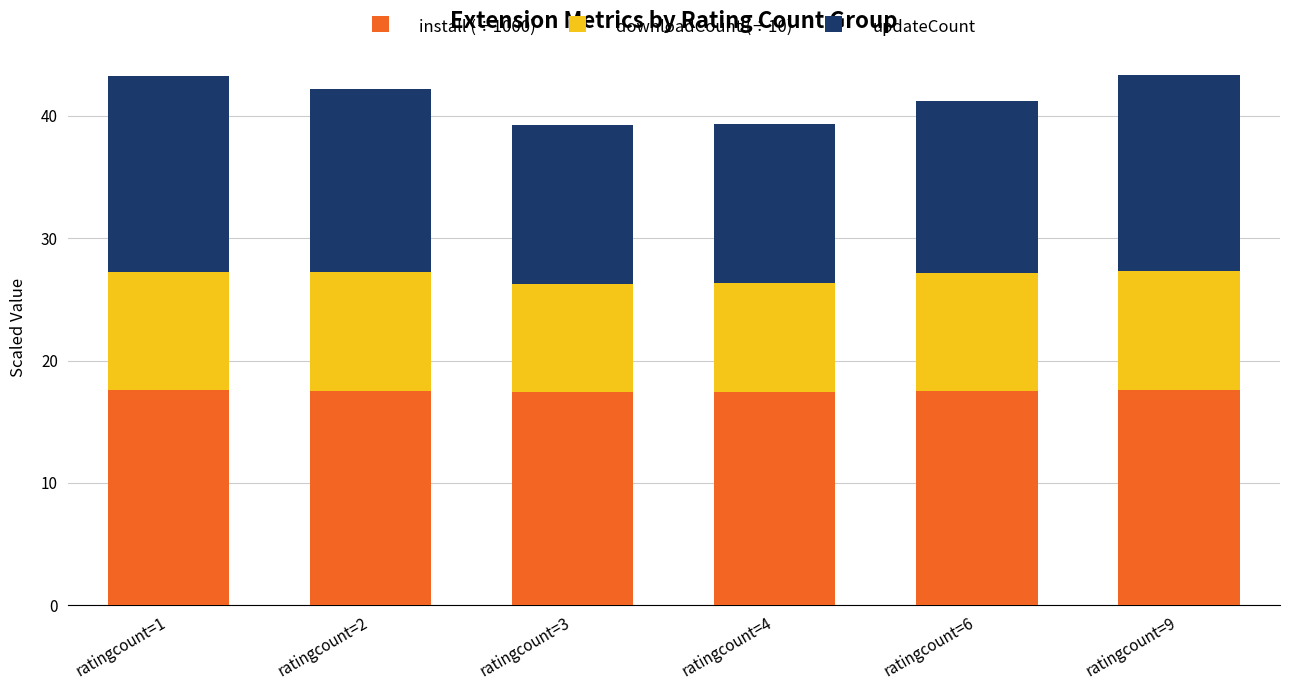

What is the minimum value for install (÷1000)?

17.4